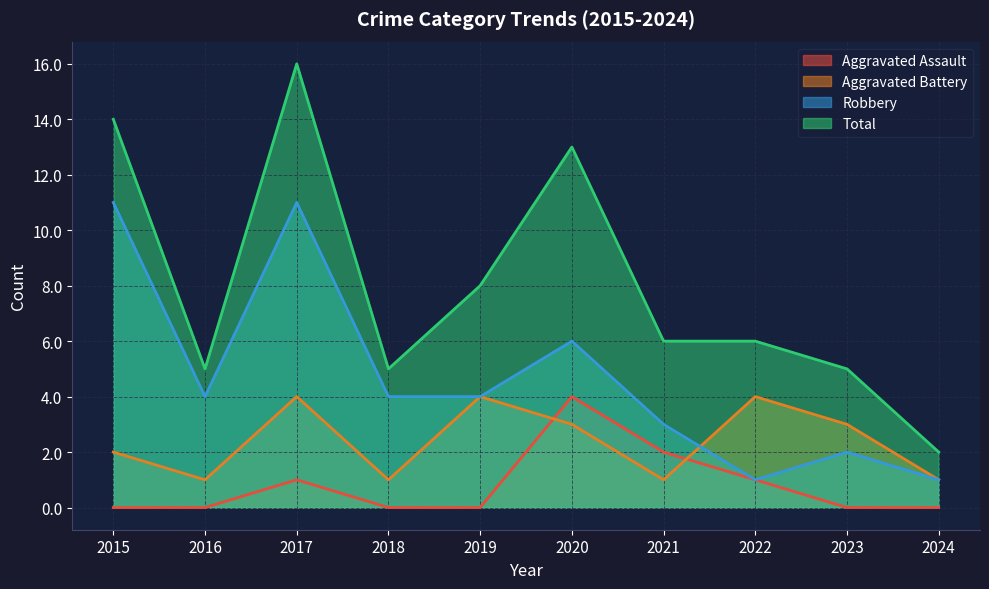

What is the maximum value for Aggravated Assault?

4